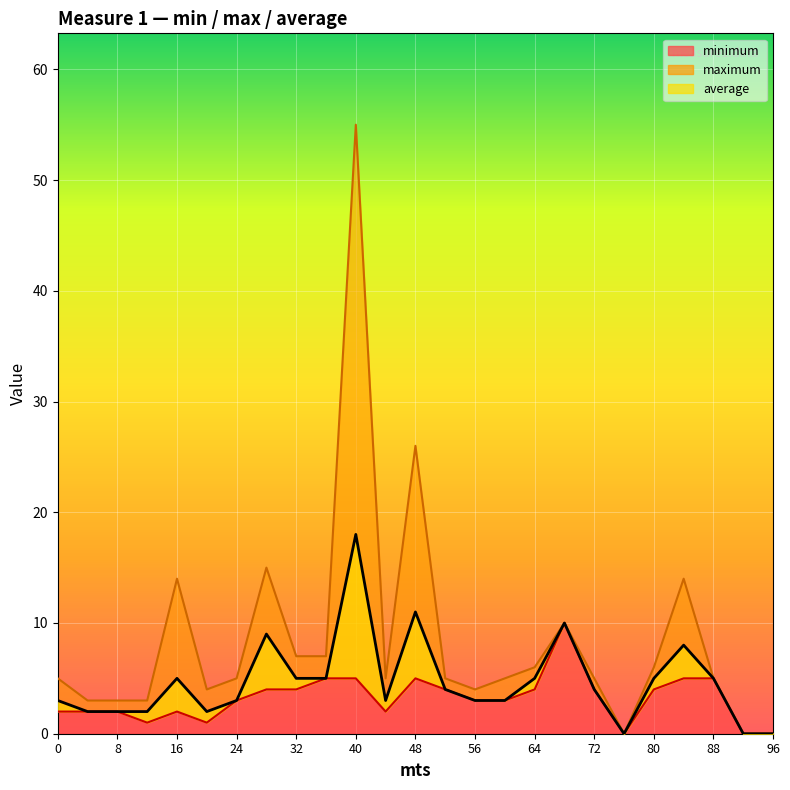

The average series shows 8 at 32. True or false?

False